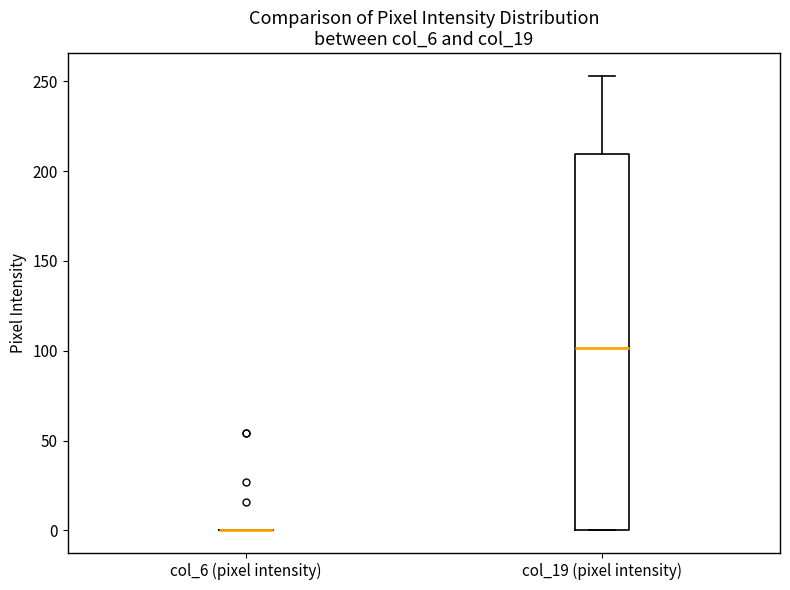

Where does the upper whisker of the box for col_19 (pixel intensity) end on the y-axis? The values are not printed on the chart, so give them approximately, as read against the axis.

255